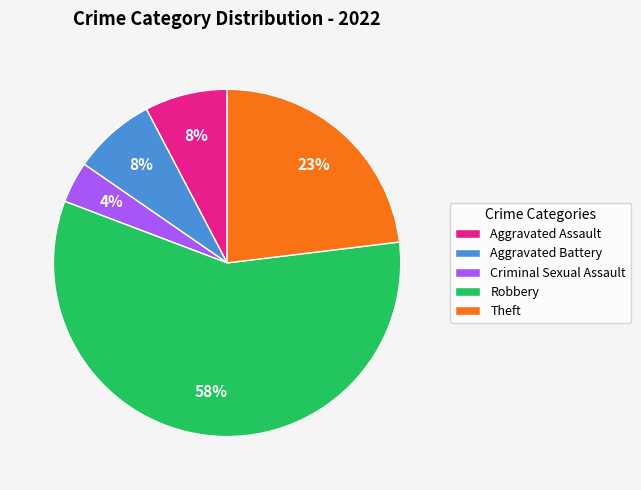

What is the largest slice in the pie chart?

Robbery